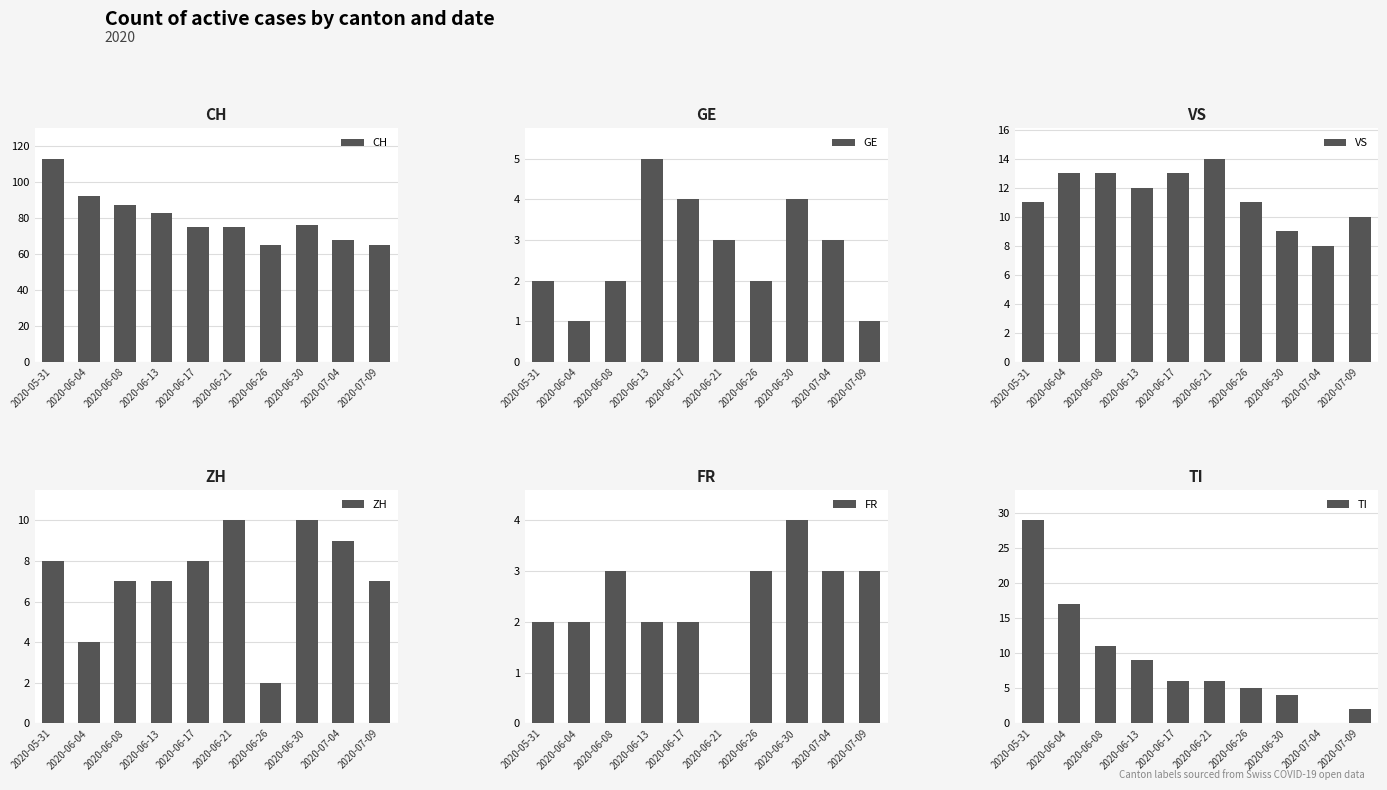

Which series has the largest total across all categories?

CH